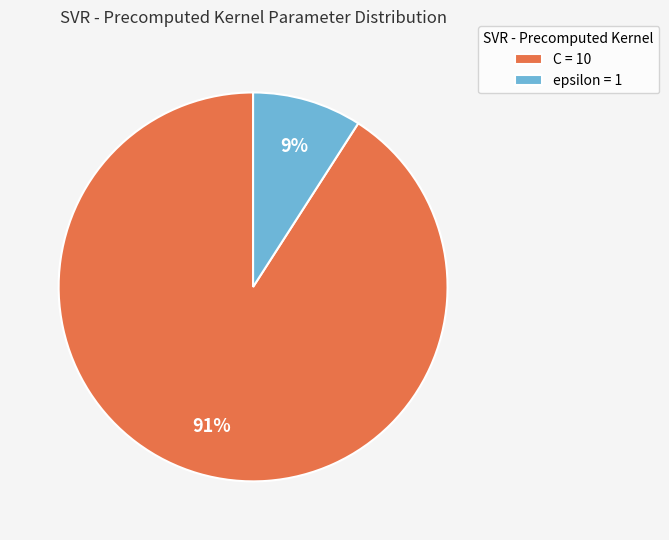

To the nearest percent, what portion does epsilon represent?

9%